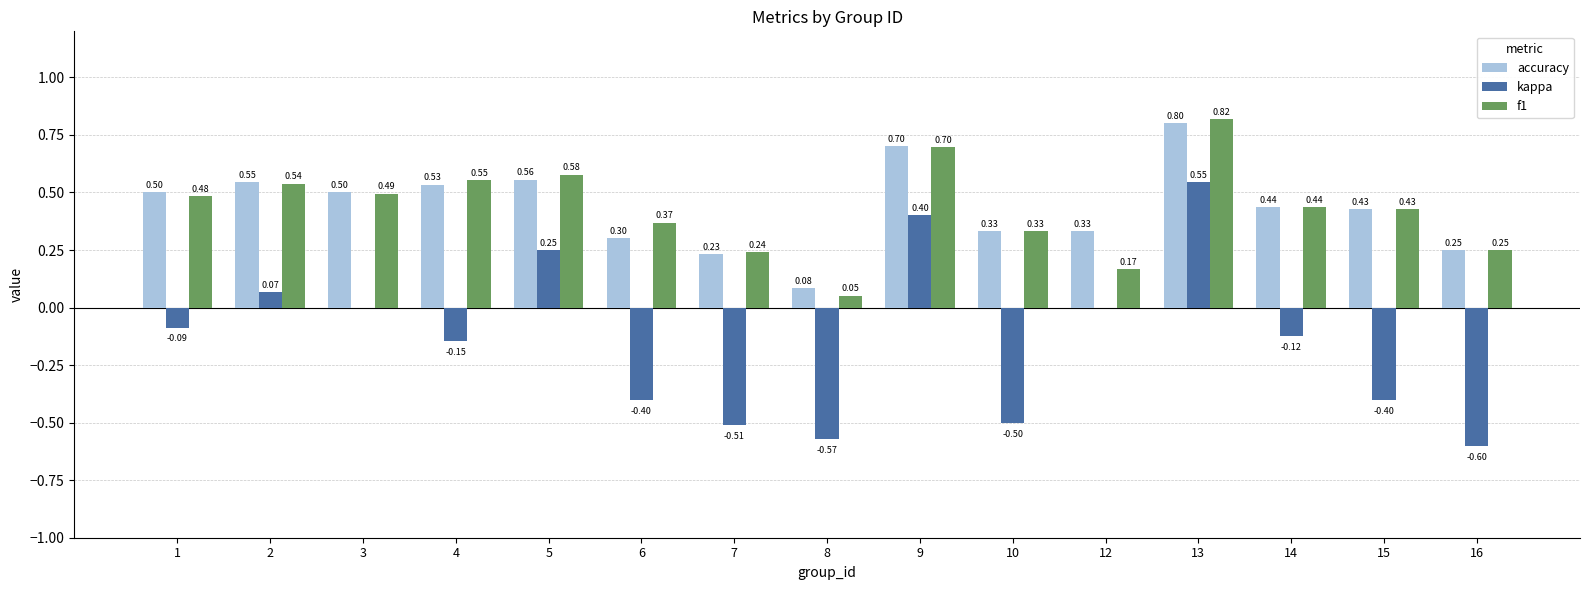

Is the value of kappa at 12 greater than the value of accuracy at 6?

No